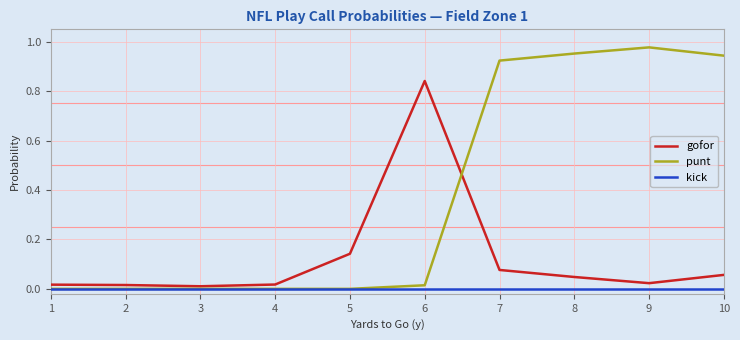

Which series has the largest range (max minus min)?

punt